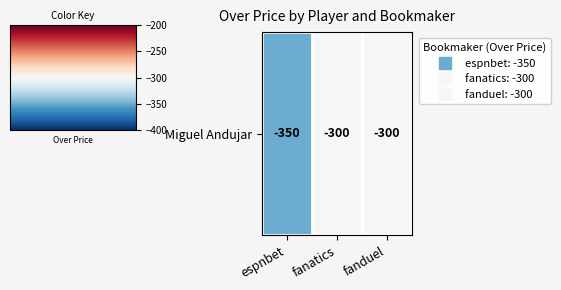

Between fanatics and fanduel, which is larger?

fanatics